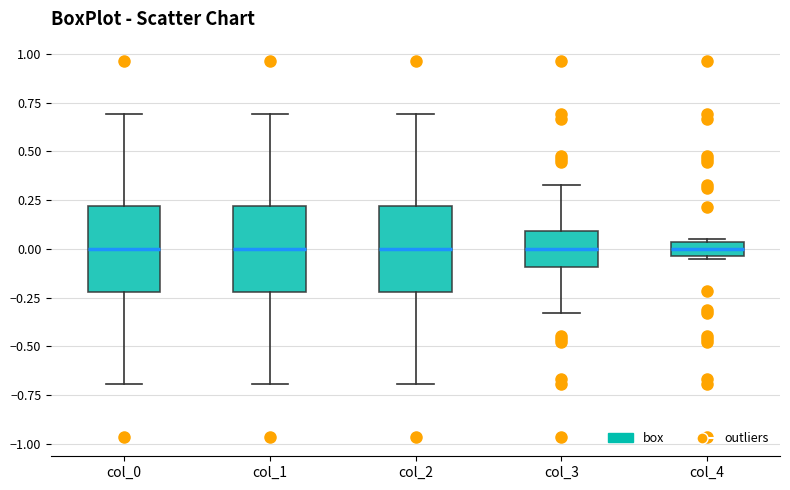

Where does the upper whisker of the box for col_3 end on the y-axis? The values are not printed on the chart, so give them approximately, as read against the axis.

0.35